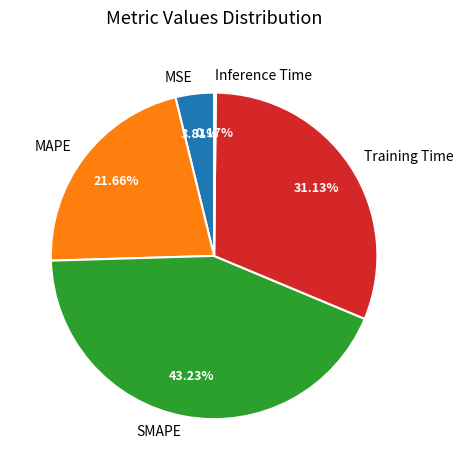

Is the sum of Training Time and MSE greater than half?

No